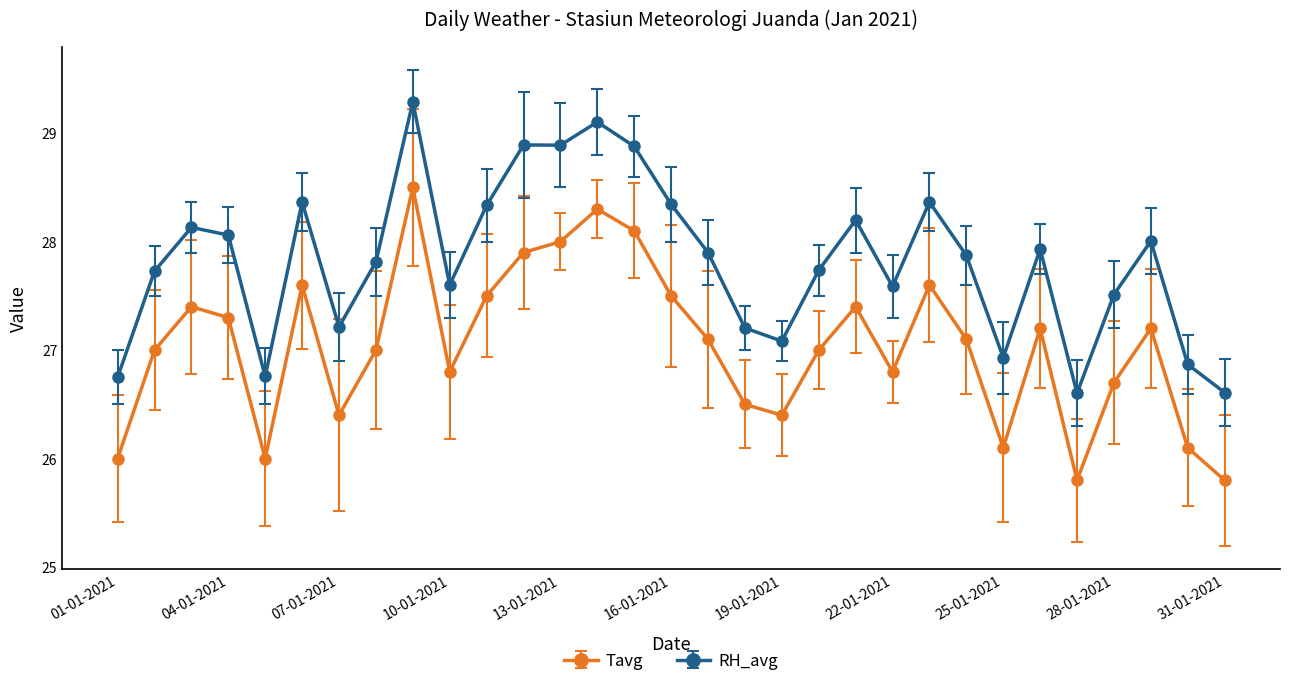

What is the difference between the maximum and minimum values in the Tavg series?

2.7